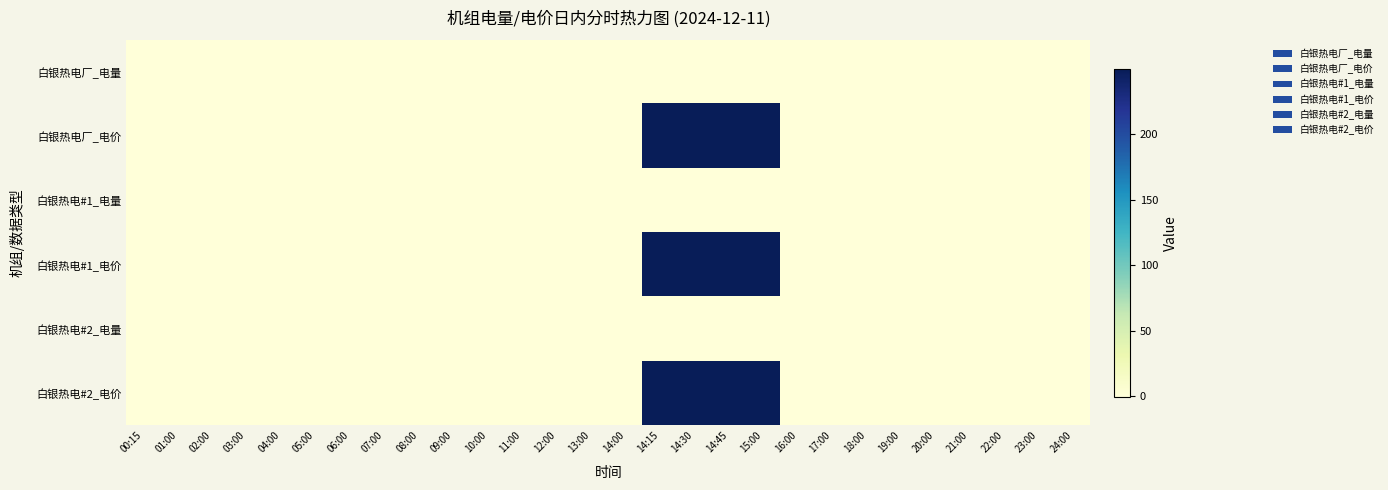

Which series has the largest total across all categories?

白银热电厂_电价